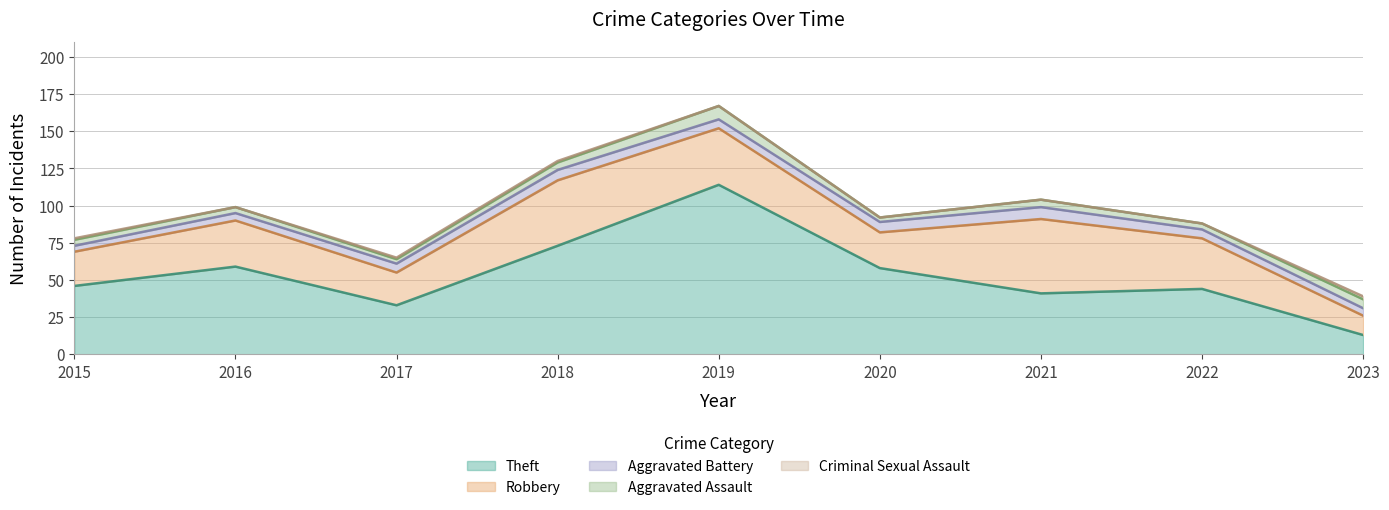

How many categories are shown in the chart?

9